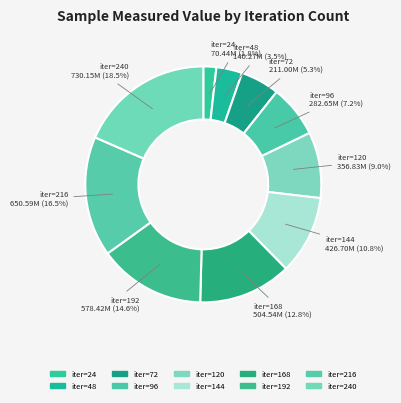

Count the number of slices in the pie.

10